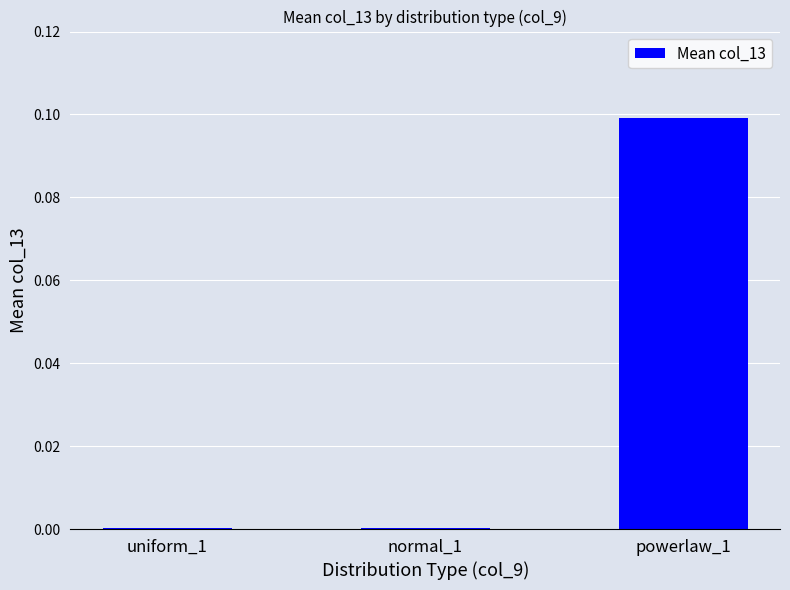

The value at powerlaw_1 is 0.2. True or false?

False